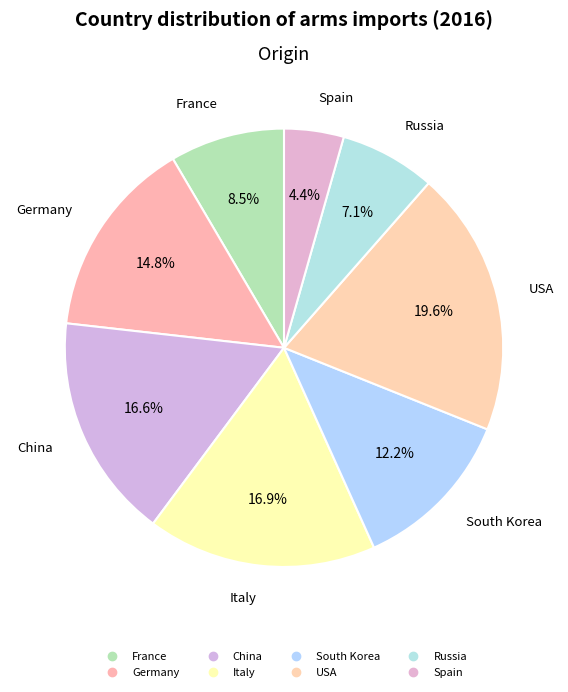

Count the number of slices in the pie.

8